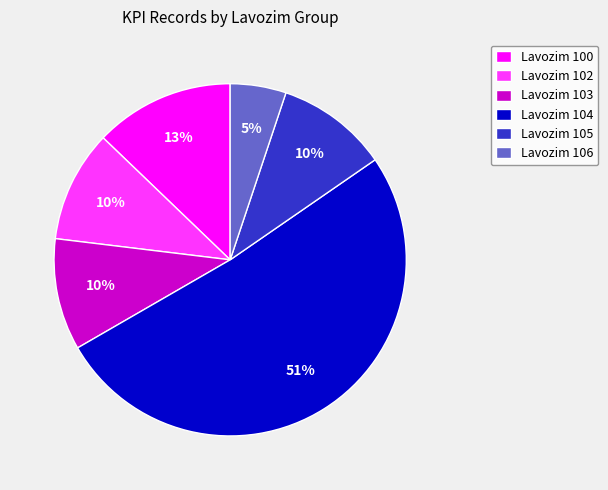

True or false: Lavozim 100 accounts for 1% of the total.

False